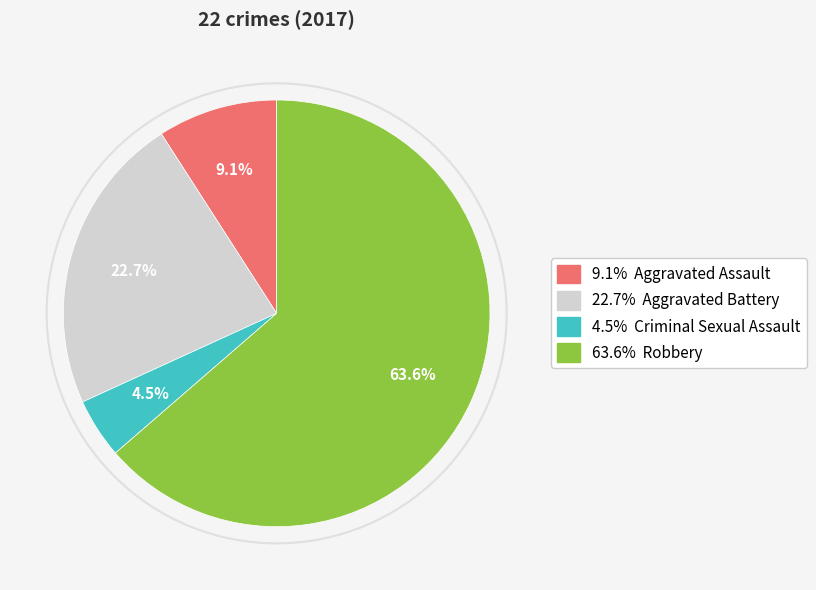

Which category accounts for the majority?

Robbery